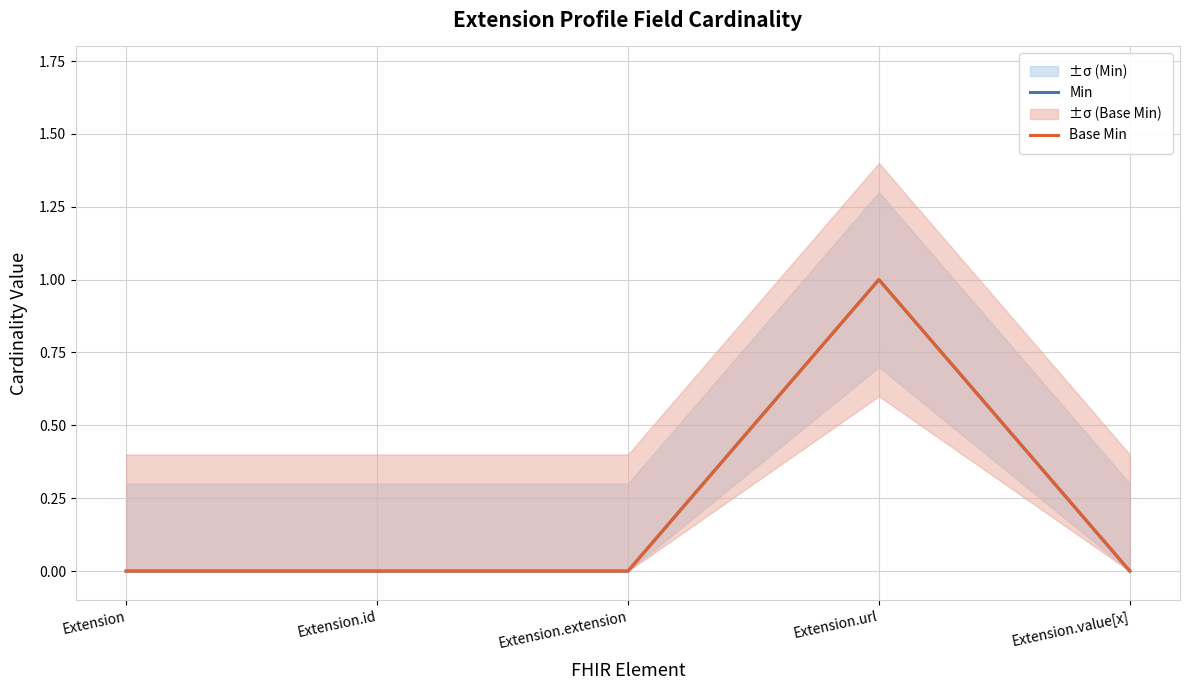

Is it true that Min equals 1 at Extension.value[x]?

False